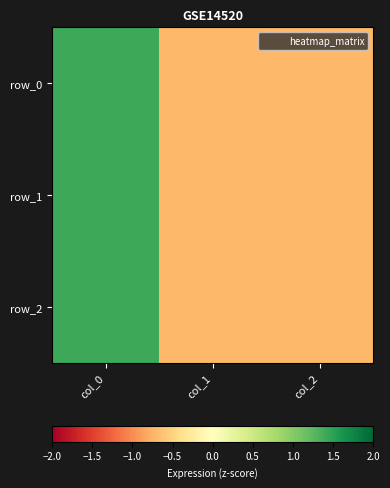

Reading left to right, extract all data points from this chart.

row_0: 1.4	-0.7	-0.7
row_1: 1.4	-0.7	-0.7
row_2: 1.4	-0.7	-0.7